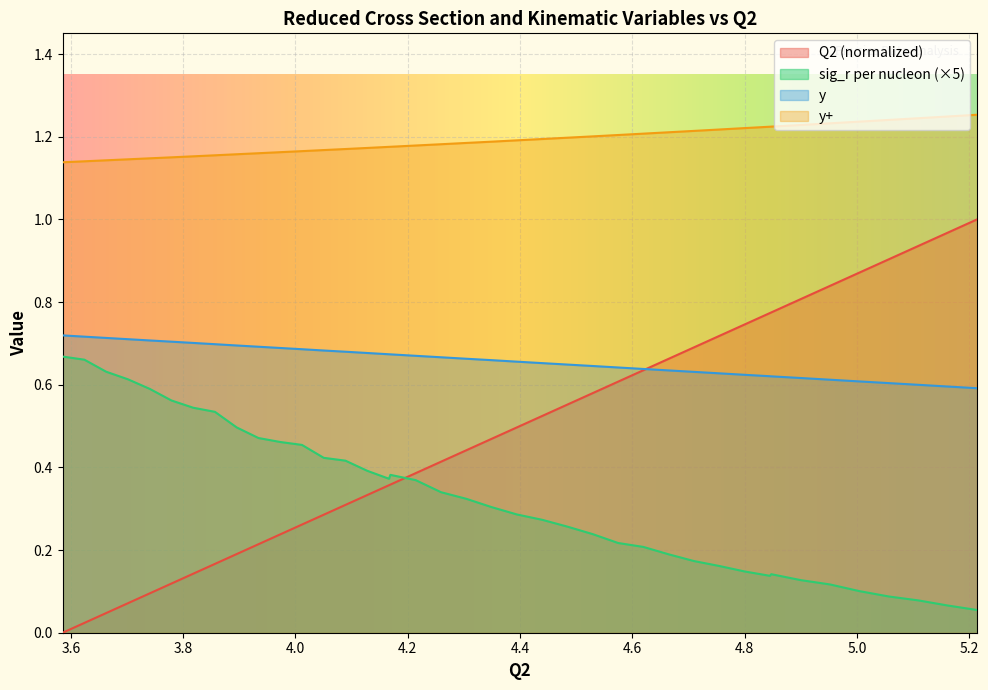

True or false: y+ and sig_r per nucleon cross at least once.

False